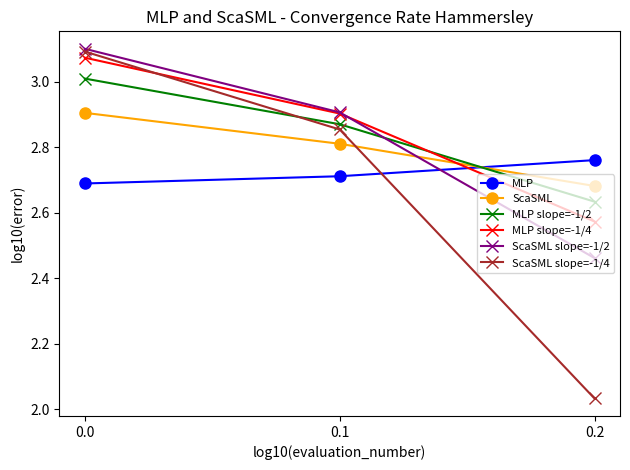

List the labels in order of MLP slope=-1/4 value, largest first.

0.0, 0.1, 0.2